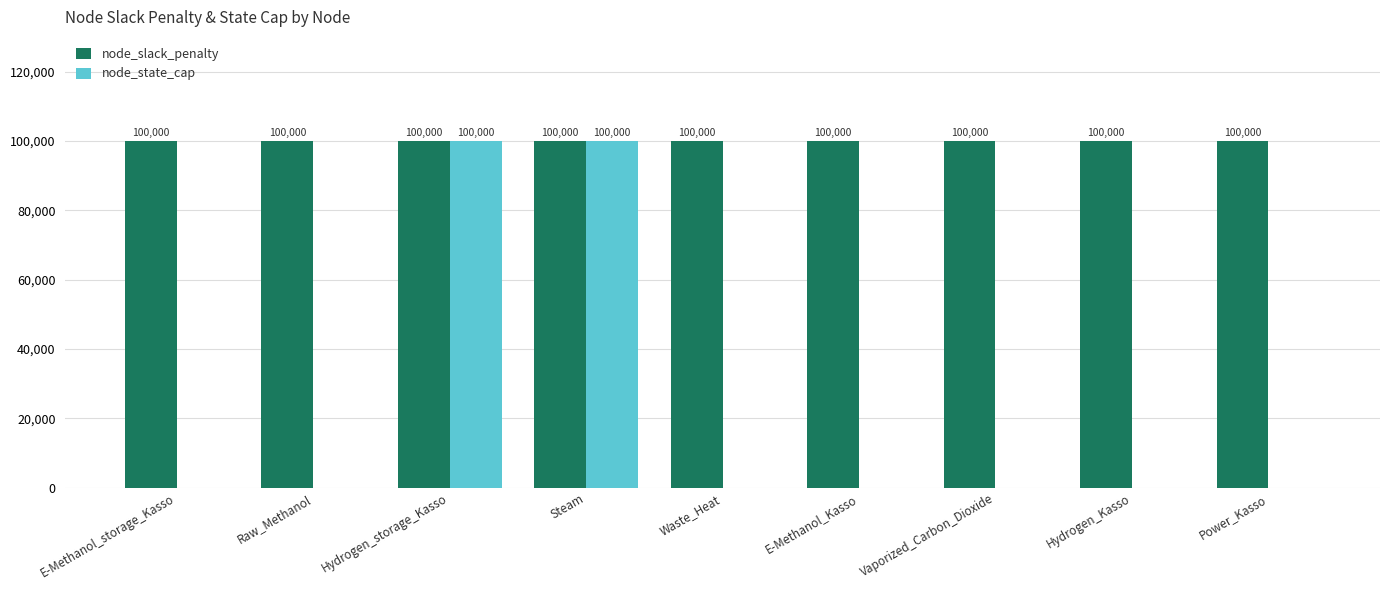

What is the average value of the node_state_cap series?

22222